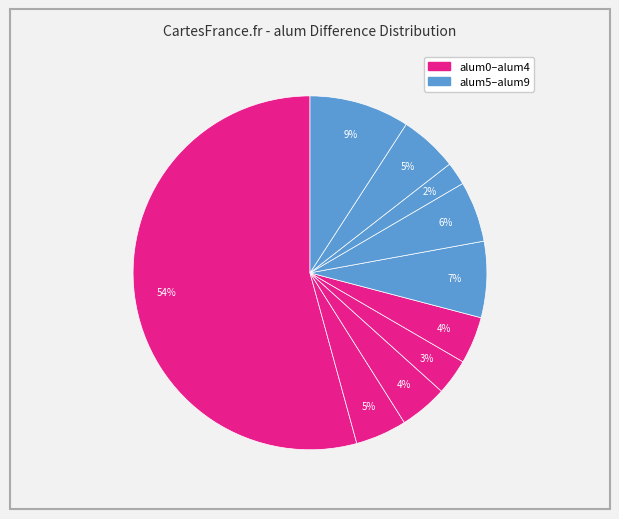

Is there a majority slice in this chart?

Yes